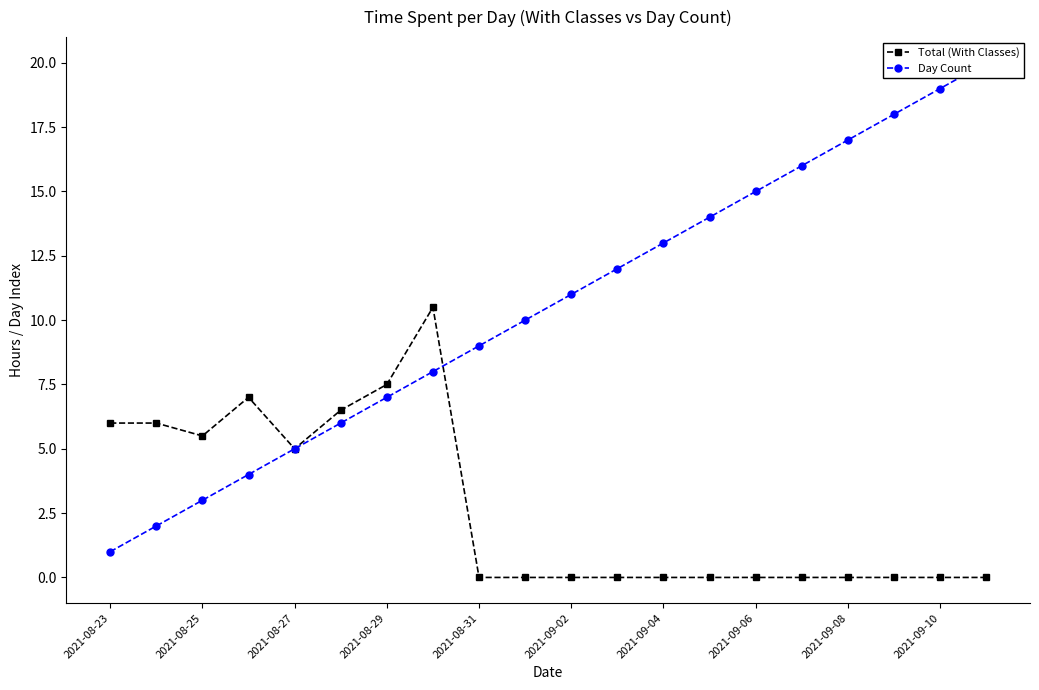

Where is the first local minimum for Total (With Classes)?

2021-08-25